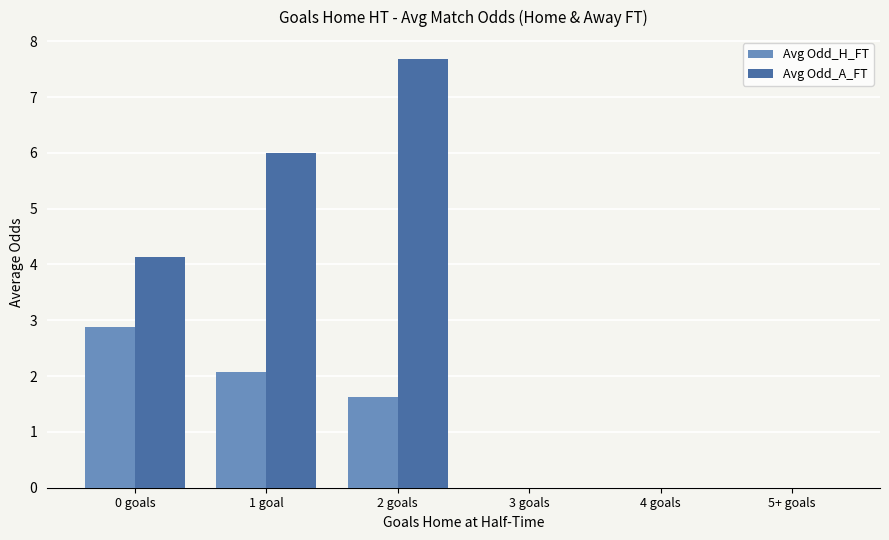

What is the sum of all Avg Odd_A_FT values?

17.8